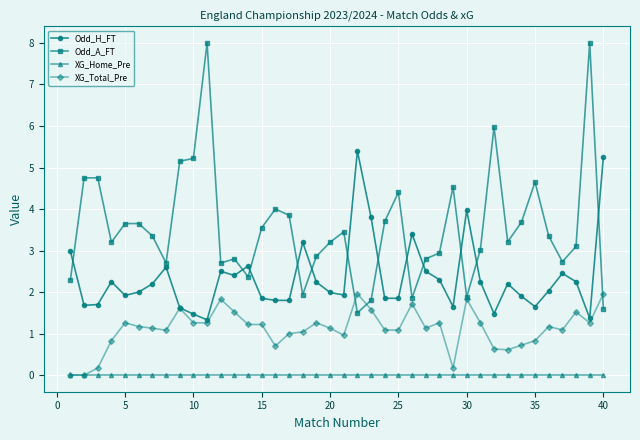

Rank the series by their maximum value, from highest to lowest.

Odd_A_FT, Odd_H_FT, XG_Total_Pre, XG_Home_Pre